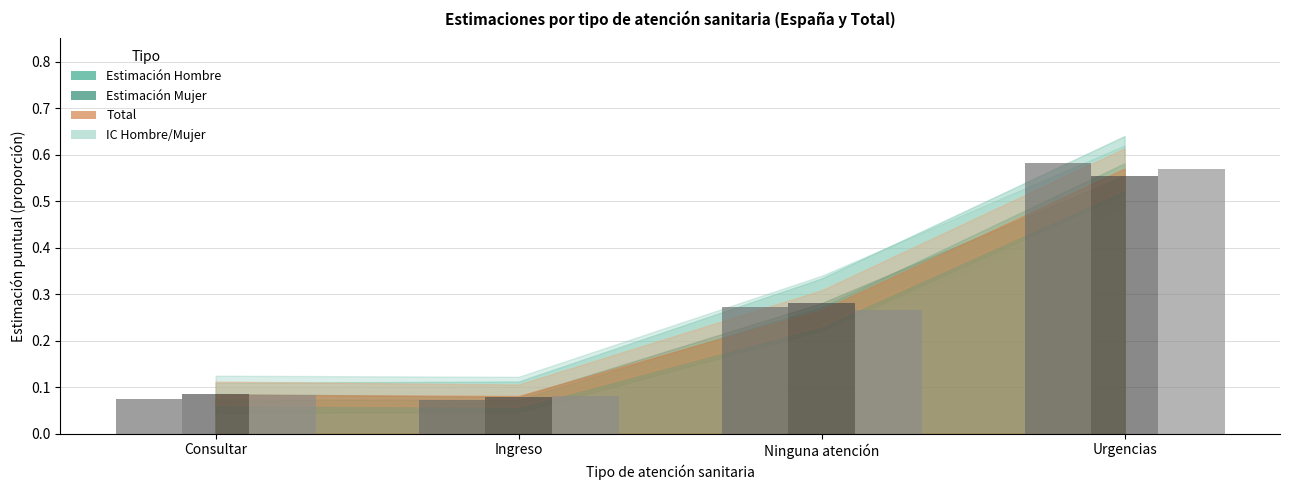

Which label corresponds to the largest value in the chart?

Urgencias